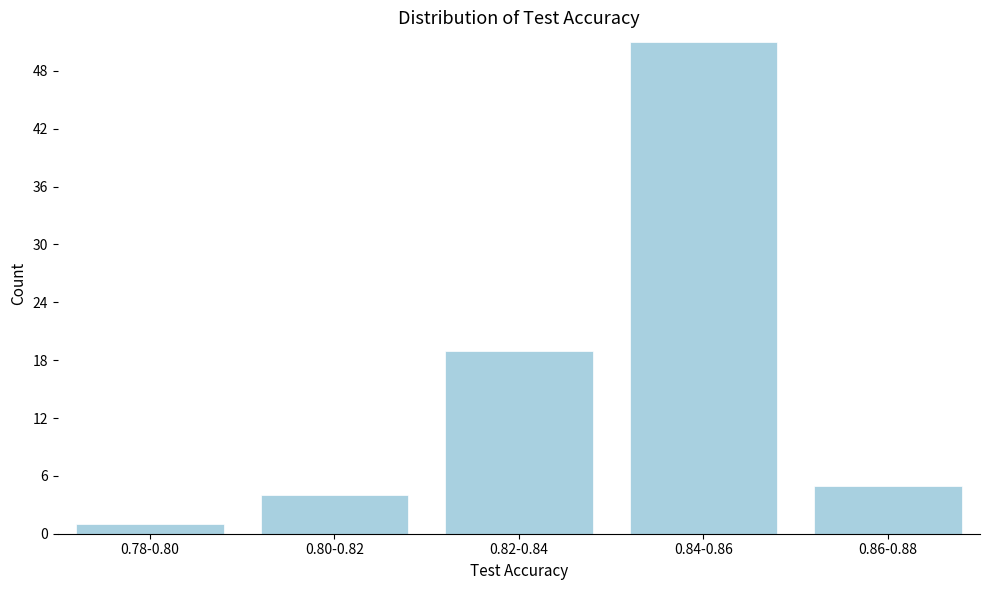

Reading left to right, list all the values displayed in this chart.

1	4	19	51	5